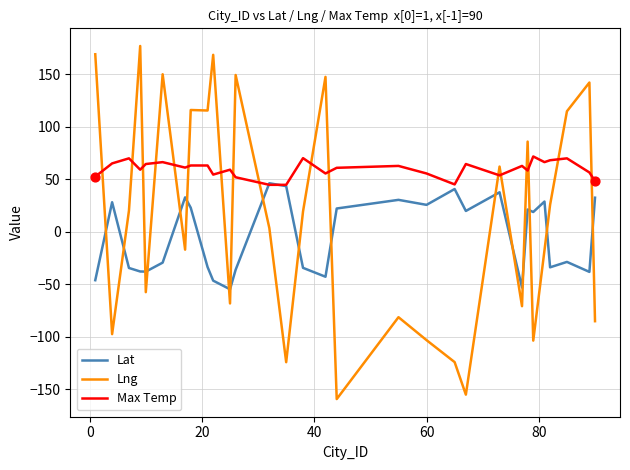

Which series has the widest spread of values?

Lng